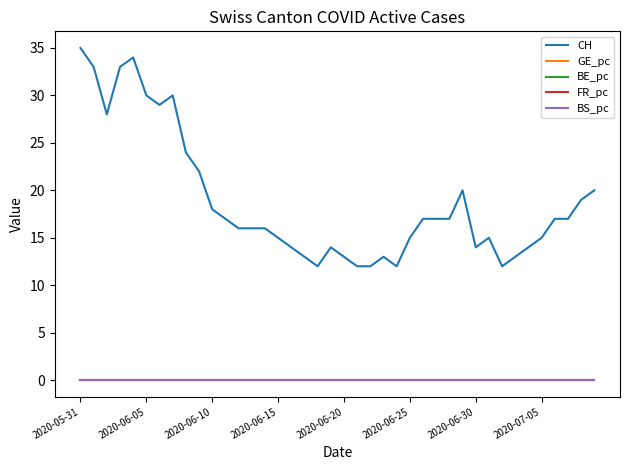

Which series has the largest range (max minus min)?

CH